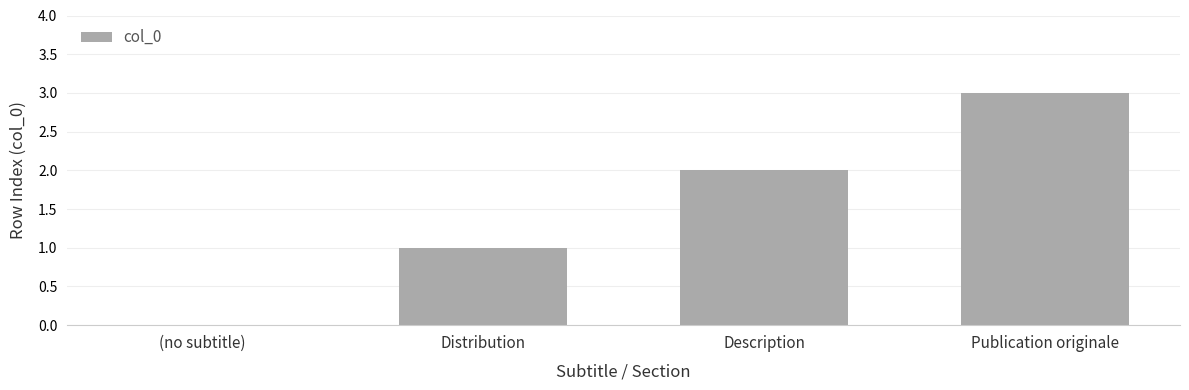

True or false: the data shows 3 at Description.

False